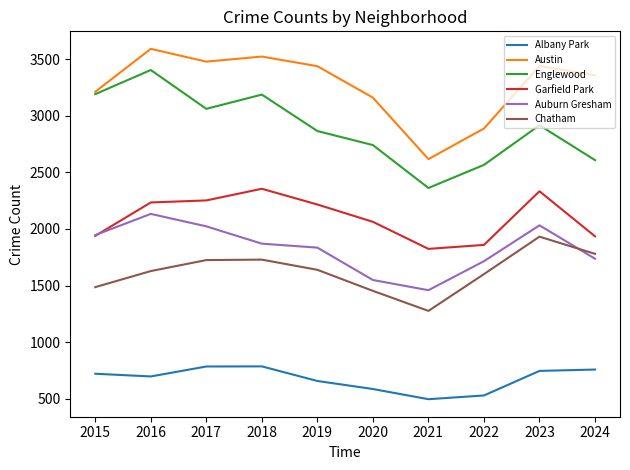

Is it true that Garfield Park equals 1939 at 2015?

True